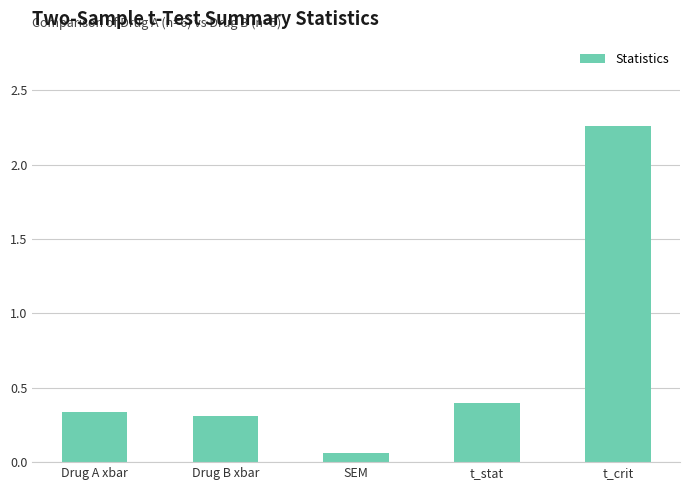

What is the label of the 3rd bar from the left?

SEM